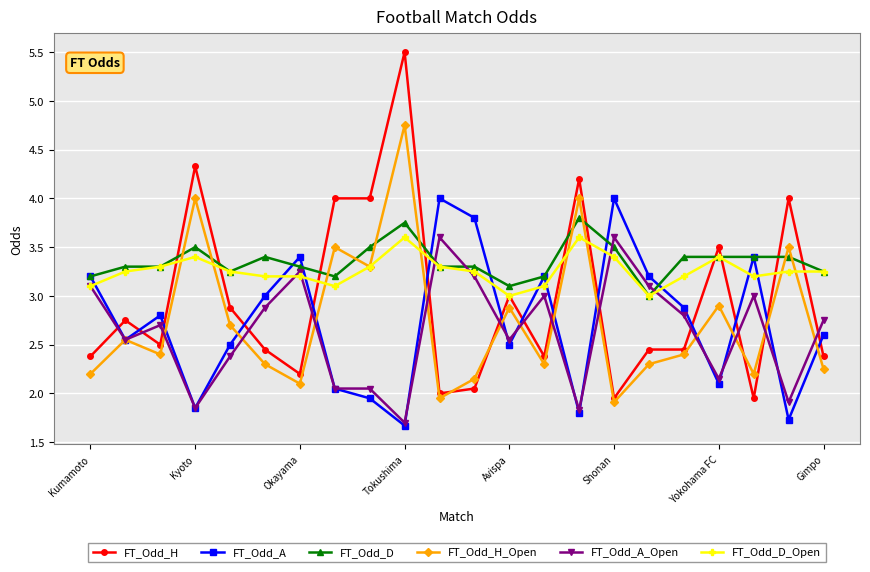

What are all the series names shown in the legend?

FT_Odd_H, FT_Odd_A, FT_Odd_D, FT_Odd_H_Open, FT_Odd_A_Open, FT_Odd_D_Open